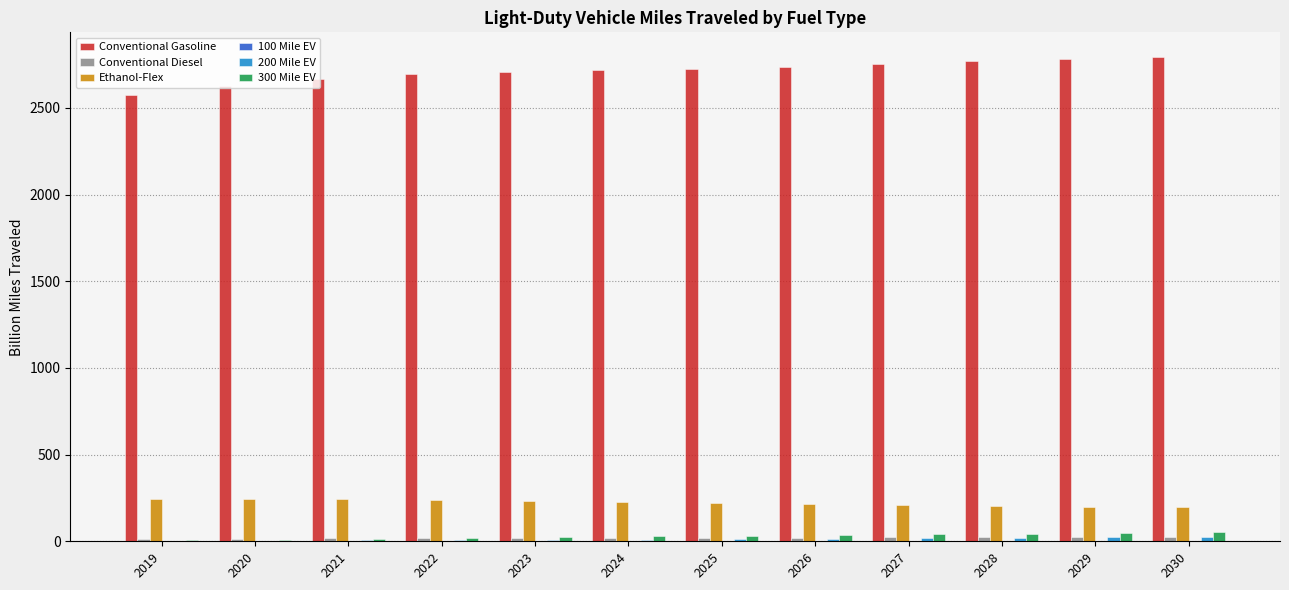

What is the maximum value shown in the chart?

2796.6